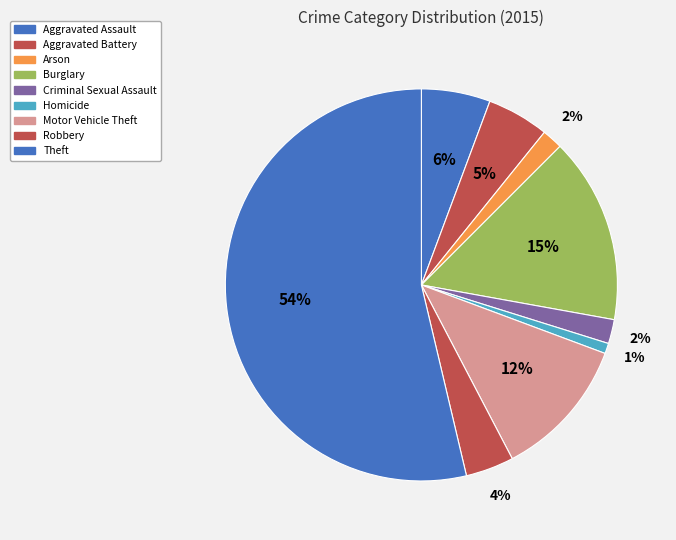

How much of the chart is everything except Aggravated Battery?

94.9%